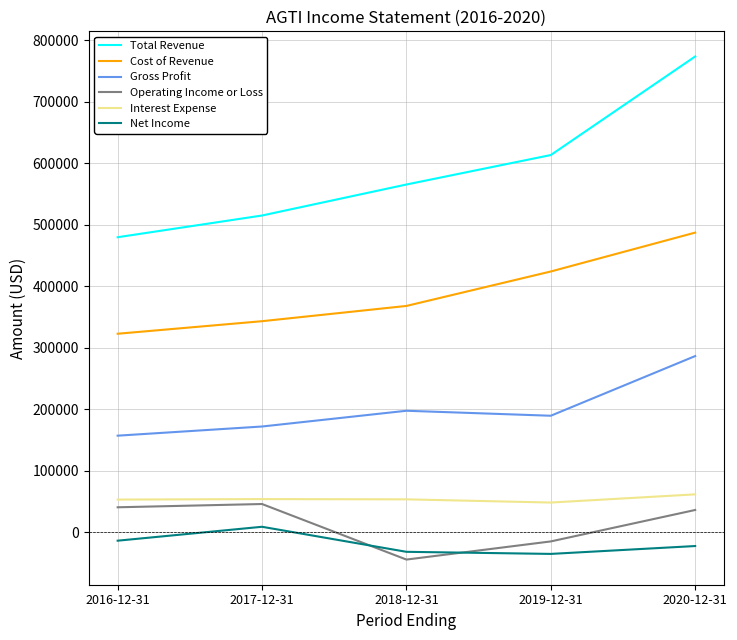

True or false: Total Revenue has a value of 514800 at 2017-12-31.

True